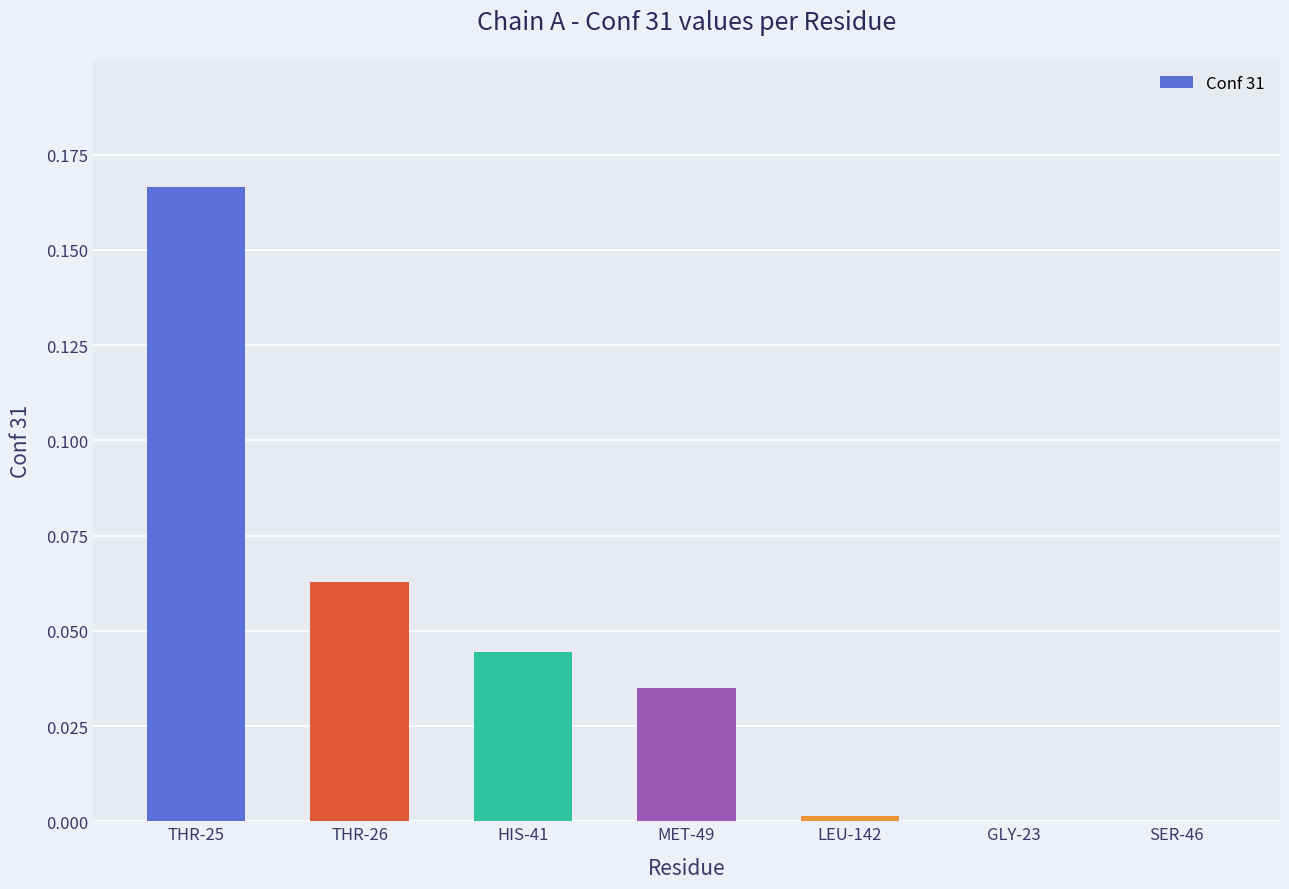

Count the number of data series in this chart.

1